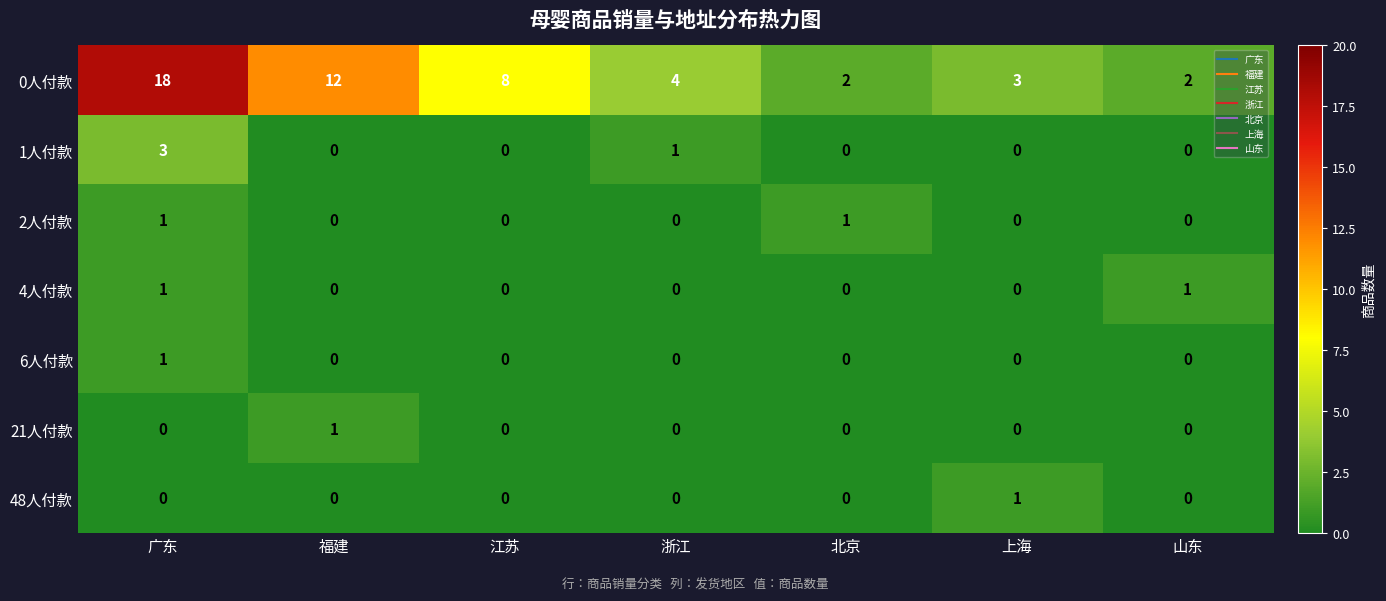

Count the 4人付款 values in the range 0 to 1.

7